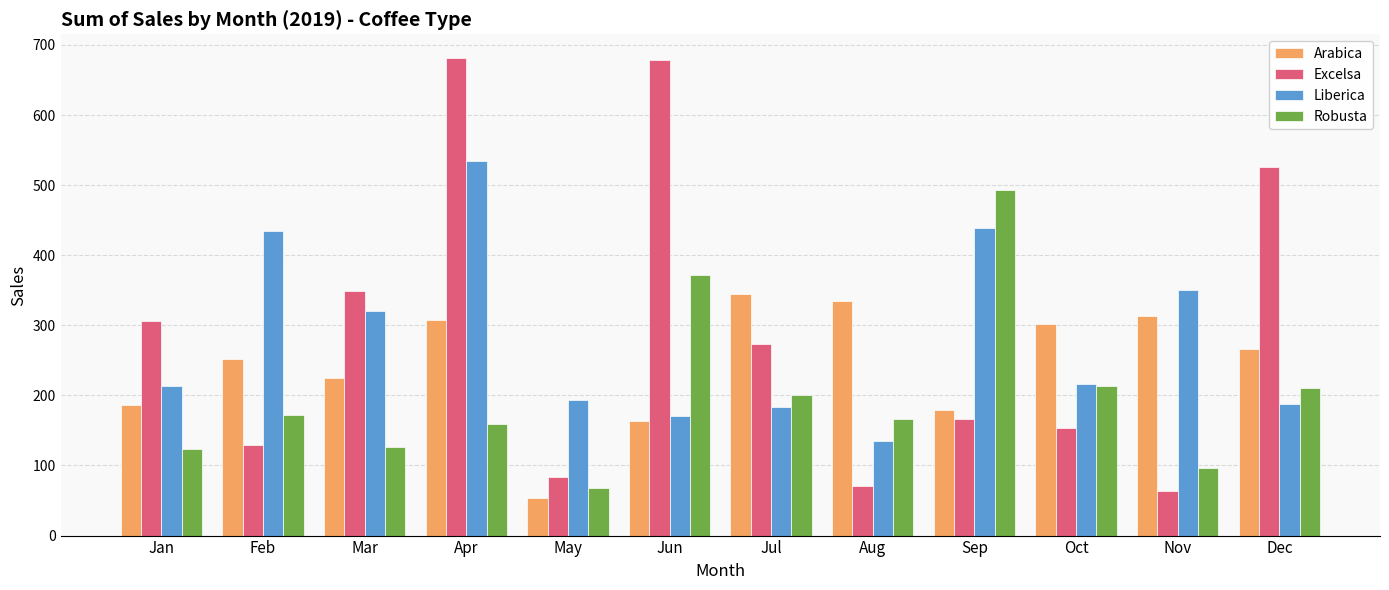

Is it true that Robusta equals 618.0 at Jun?

False